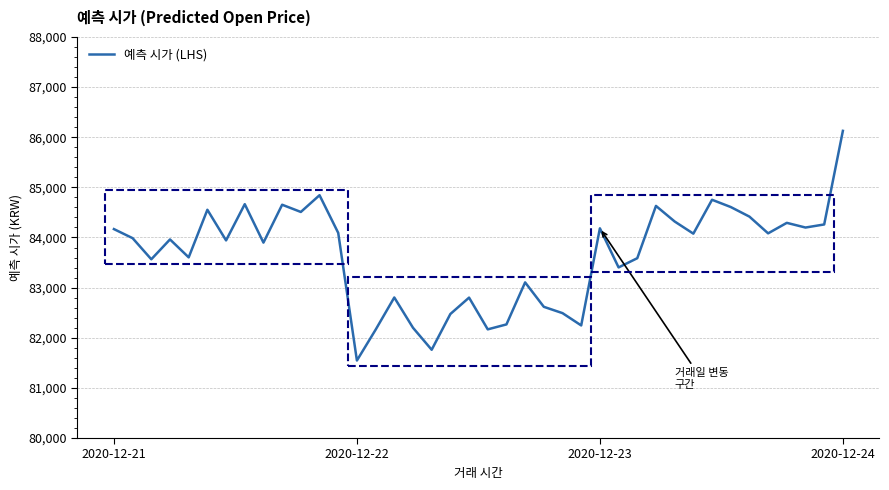

What is the maximum value shown in the chart?

86127.0